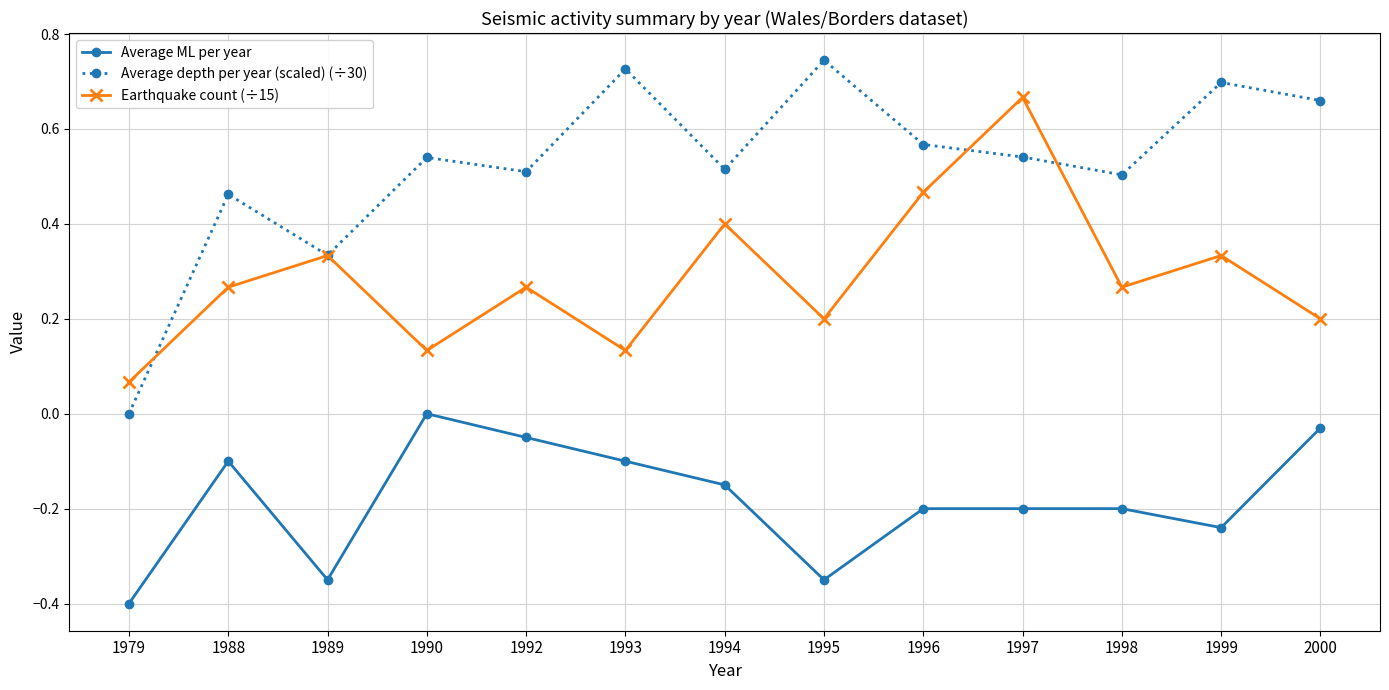

What are all the series names shown in the legend?

Average ML per year, Average depth per year (scaled) (÷30), Earthquake count (÷15)